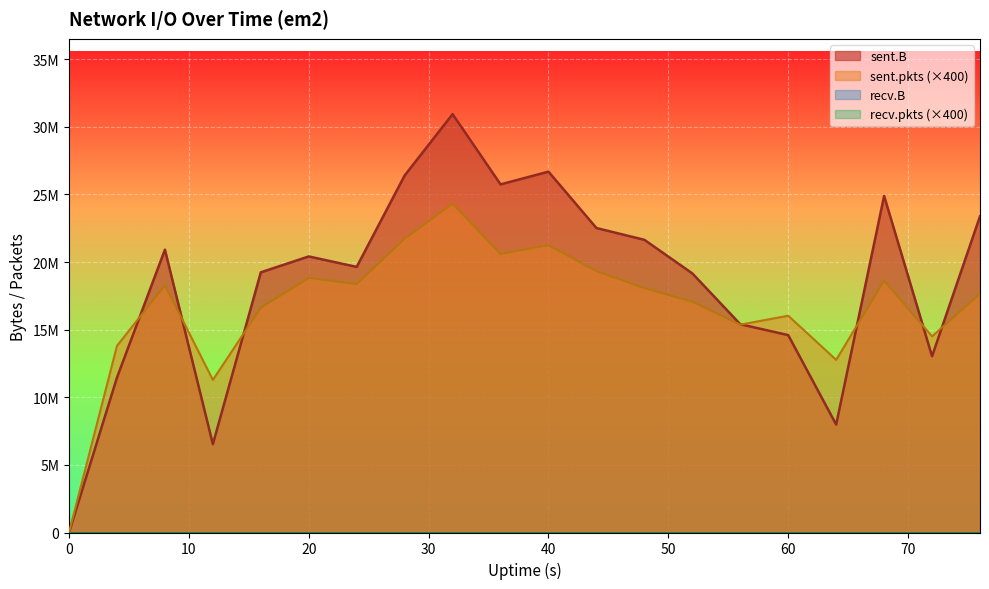

Where does the sent.pkts series first go above 18068400?

8